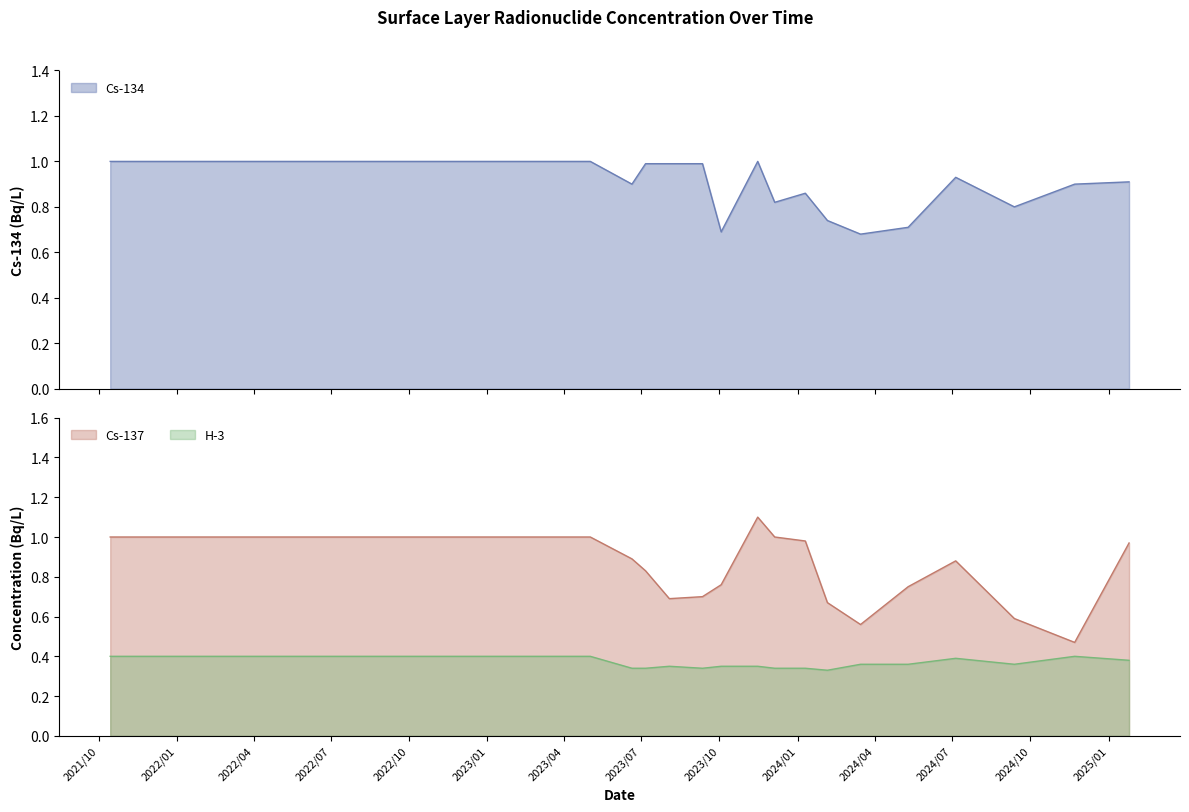

In Cs-134, how many points are higher than both neighbors (excluding endpoints)?

3